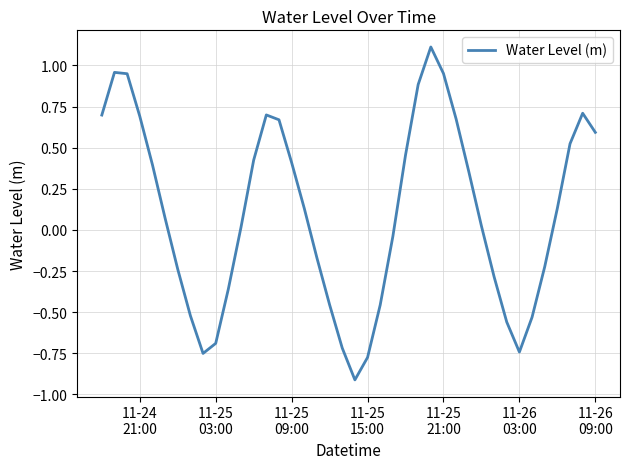

Does the chart have visible grid lines?

Yes